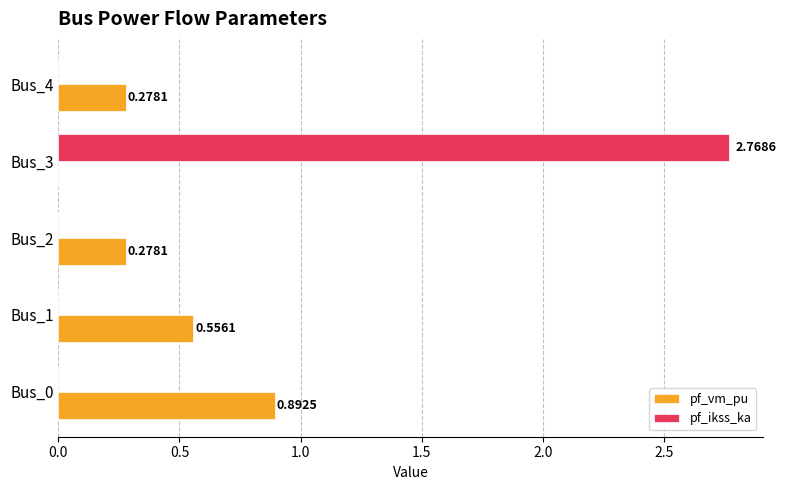

Is the value of pf_vm_pu at Bus_0 greater than the value of pf_ikss_ka at Bus_3?

No